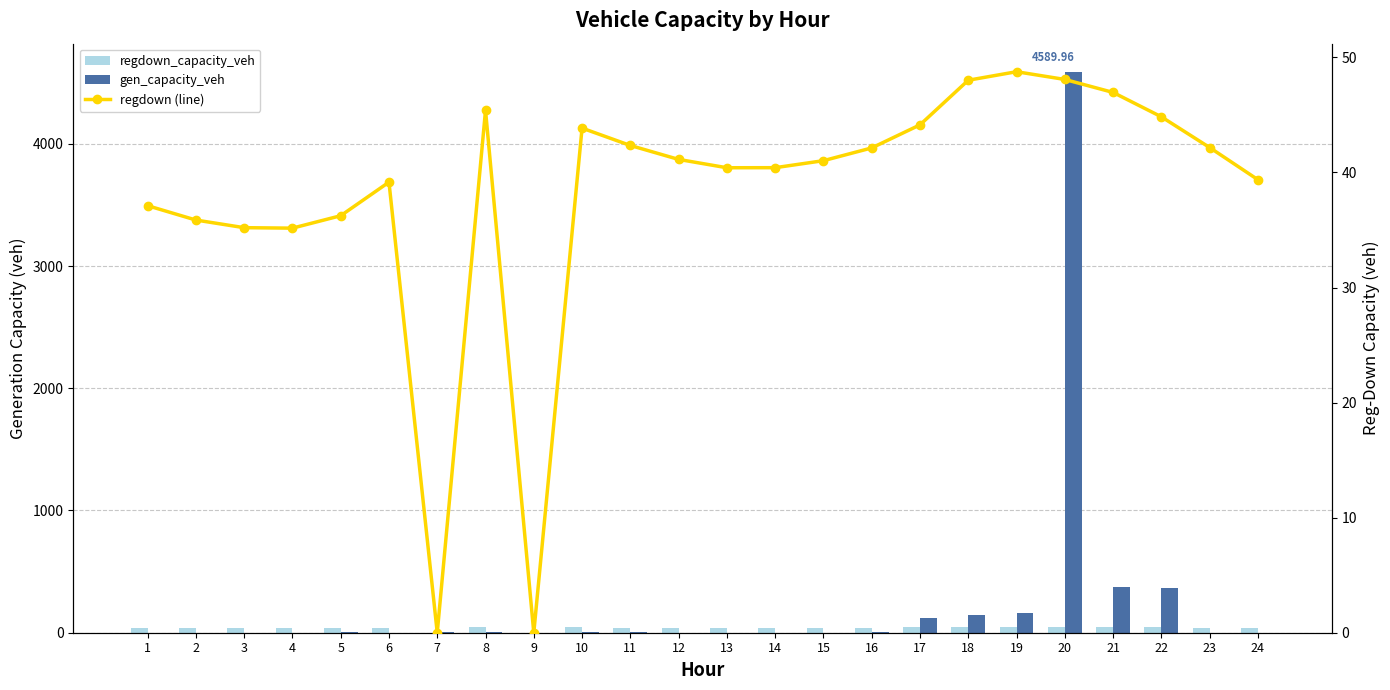

Where is regdown_capacity_veh nearest to the value 24?

4